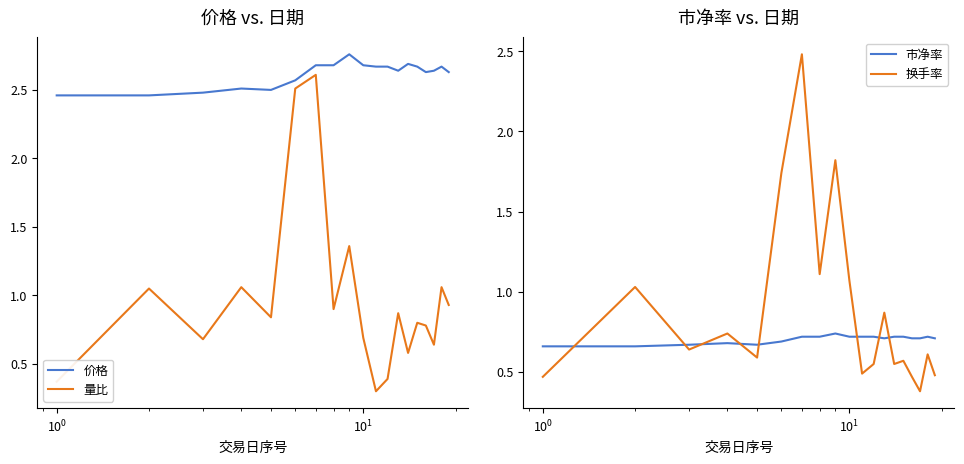

What is the minimum value for 量比?

0.3